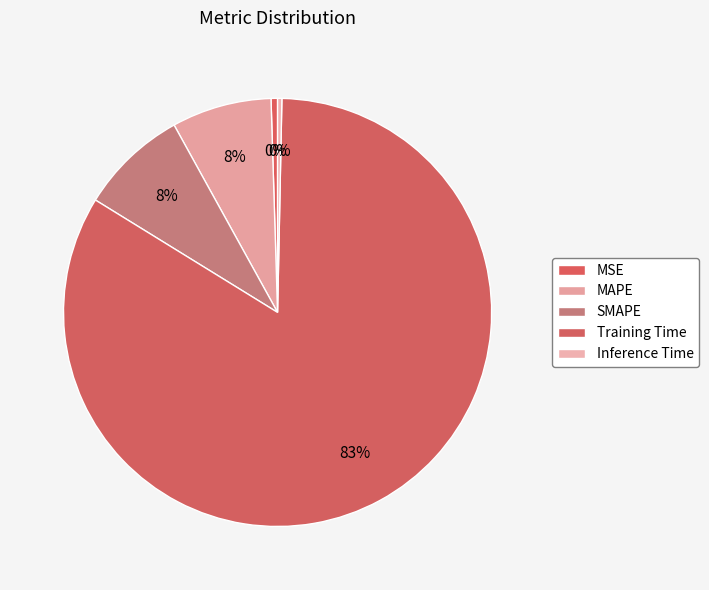

Count the number of slices in the pie.

5